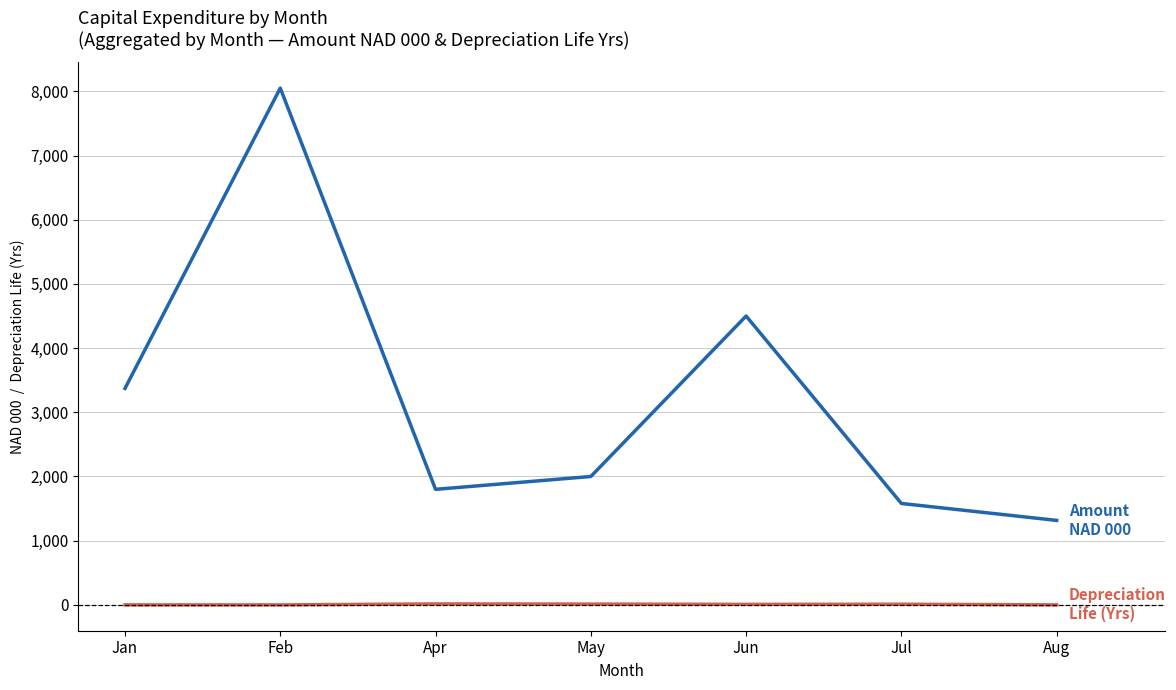

What is the greatest value displayed?

8050.0